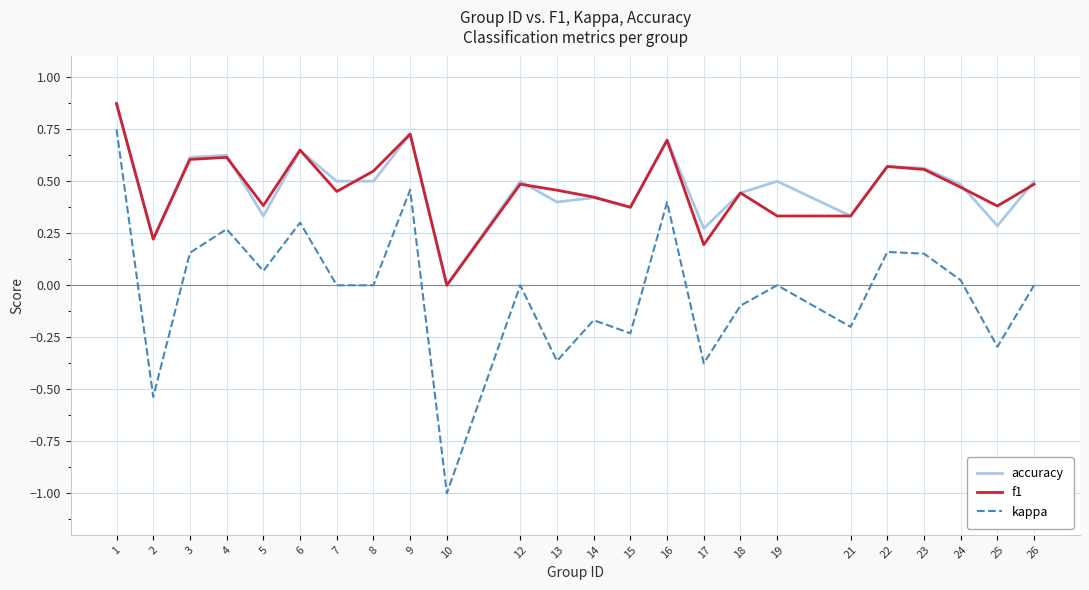

Between 17 and 21, which series saw the biggest shift?

kappa